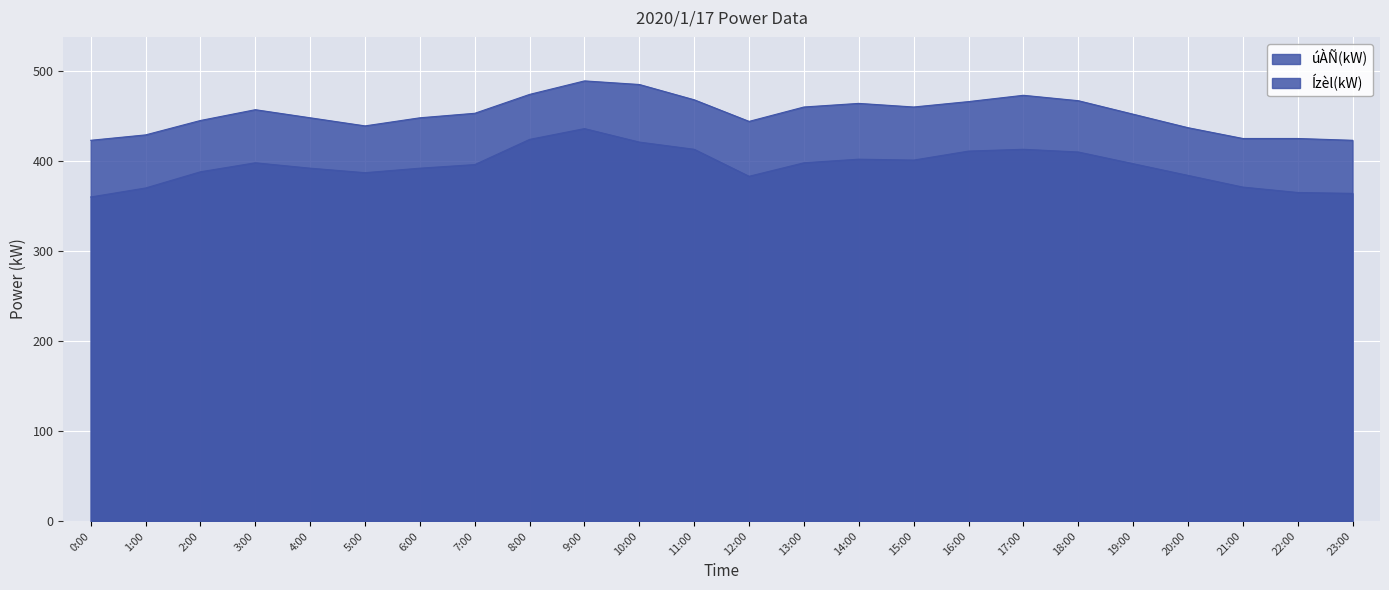

Between 7:00 and 15:00, which series saw the biggest shift?

Ízèl(kW)